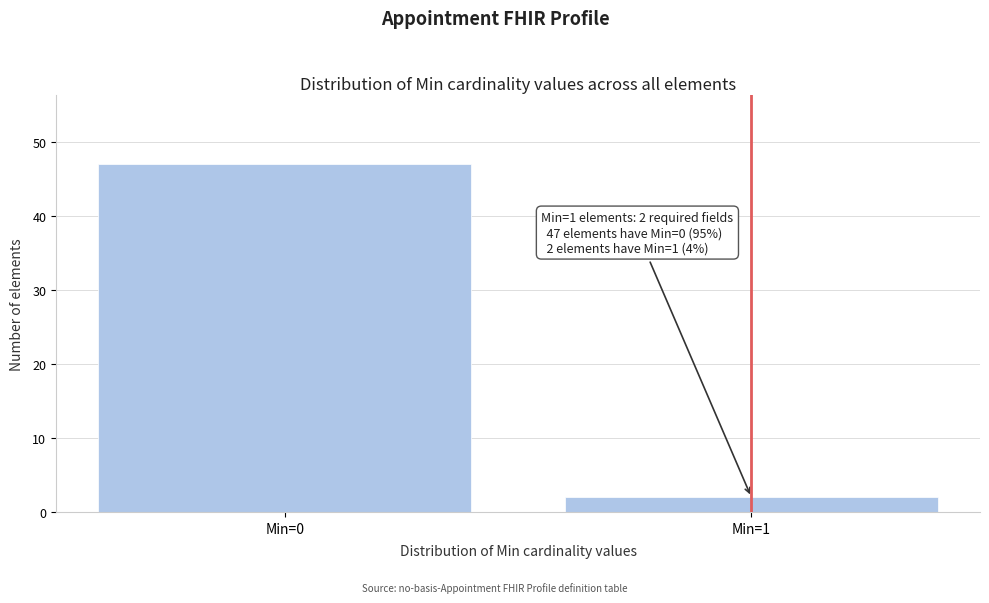

Reading left to right, what are all the values shown in this chart?

Min=0=47	Min=1=2